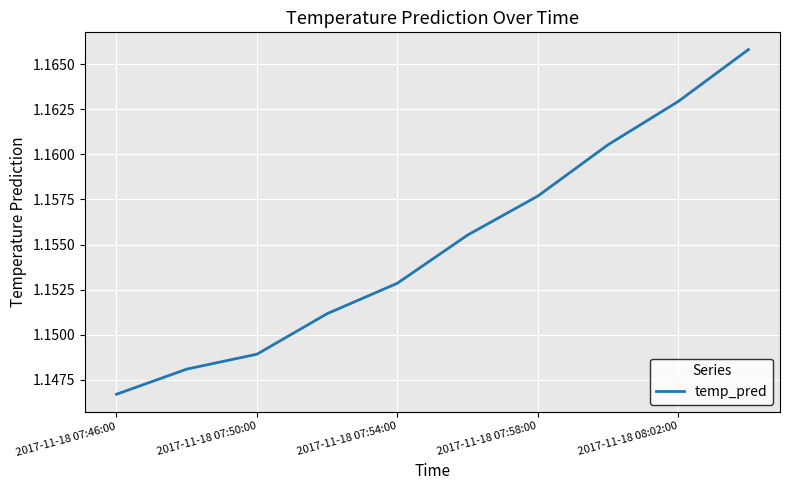

Does the chart display data point markers on the line(s)?

No